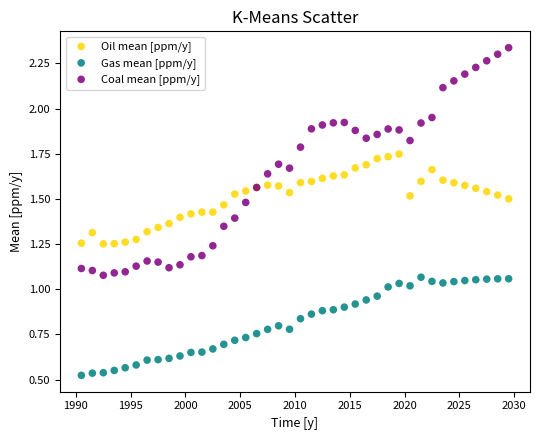

Which series reaches the minimum Y coordinate?

Gas mean [ppm/y]